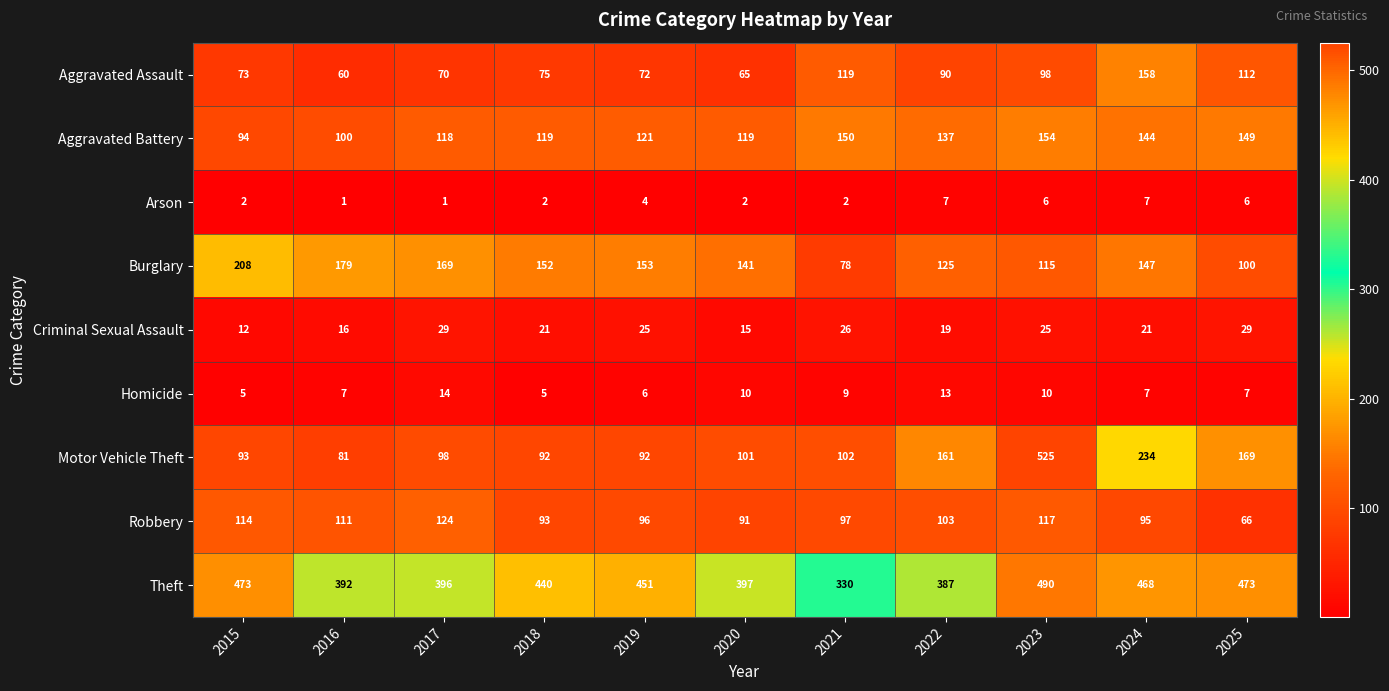

At which label does Burglary first exceed 147?

2015